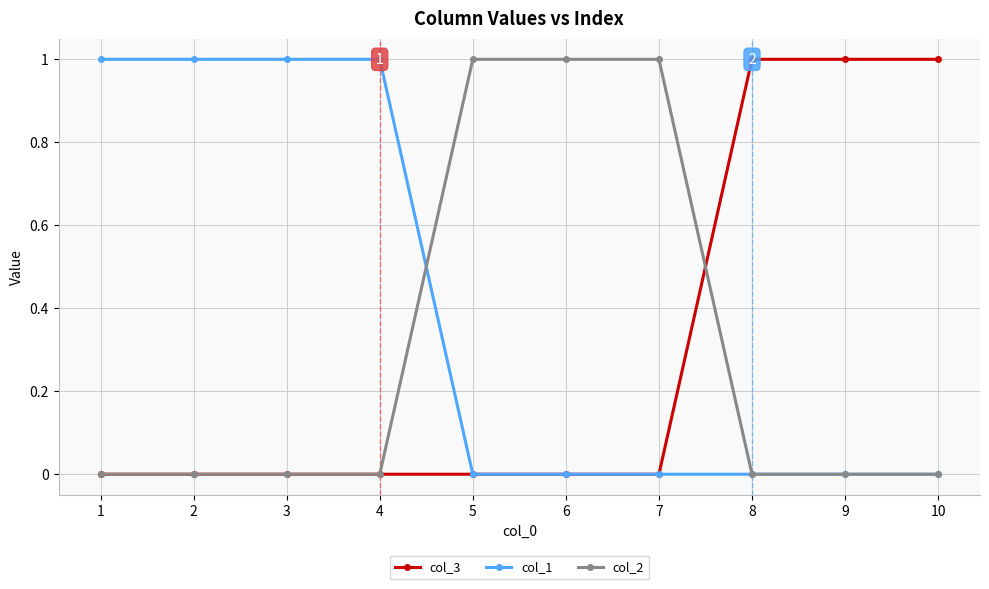

True or false: col_1 has a value of 0 at 4.

False